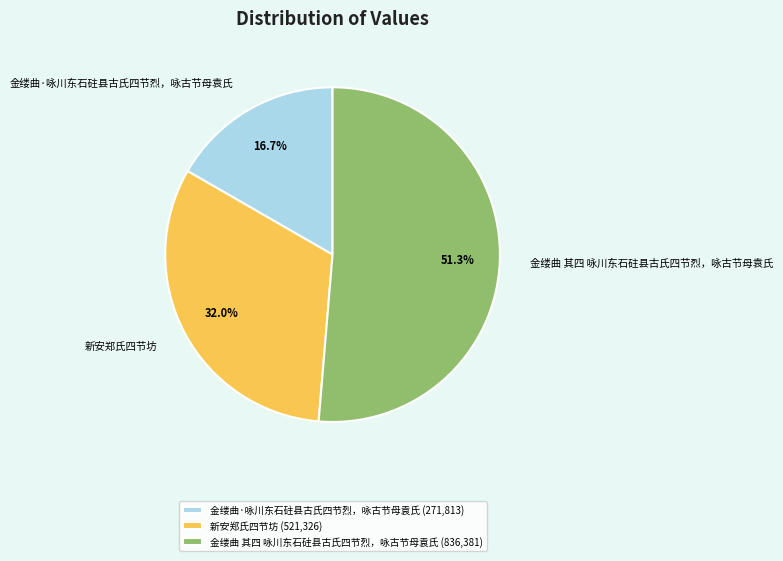

To the nearest percent, what is the difference between the 新安郑氏四节坊 and 金缕曲 其四 咏川东石砫县古氏四节烈，咏古节母袁氏 slice percentages?

19%